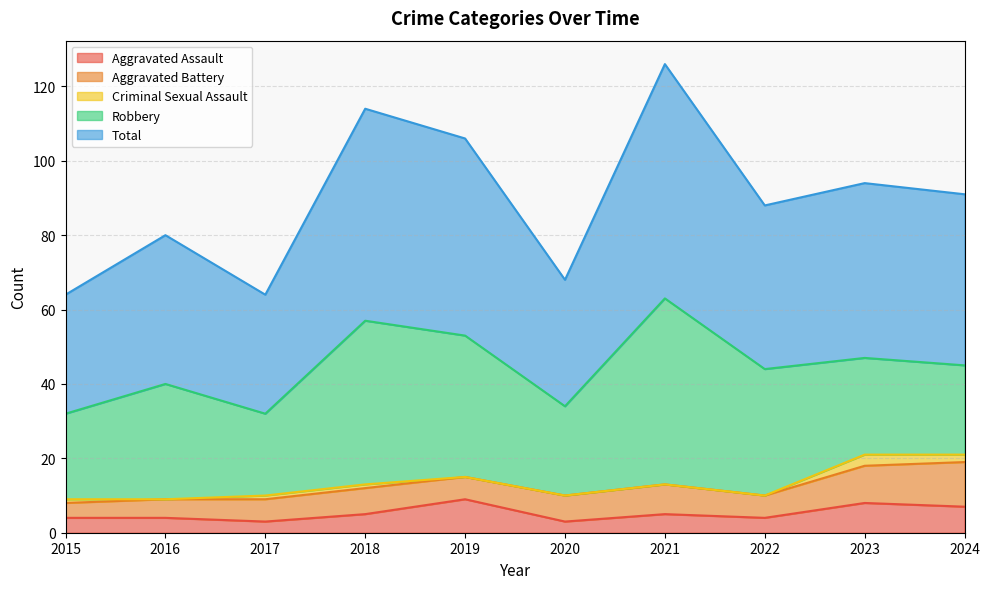

Does the chart display data point markers on the line(s)?

No